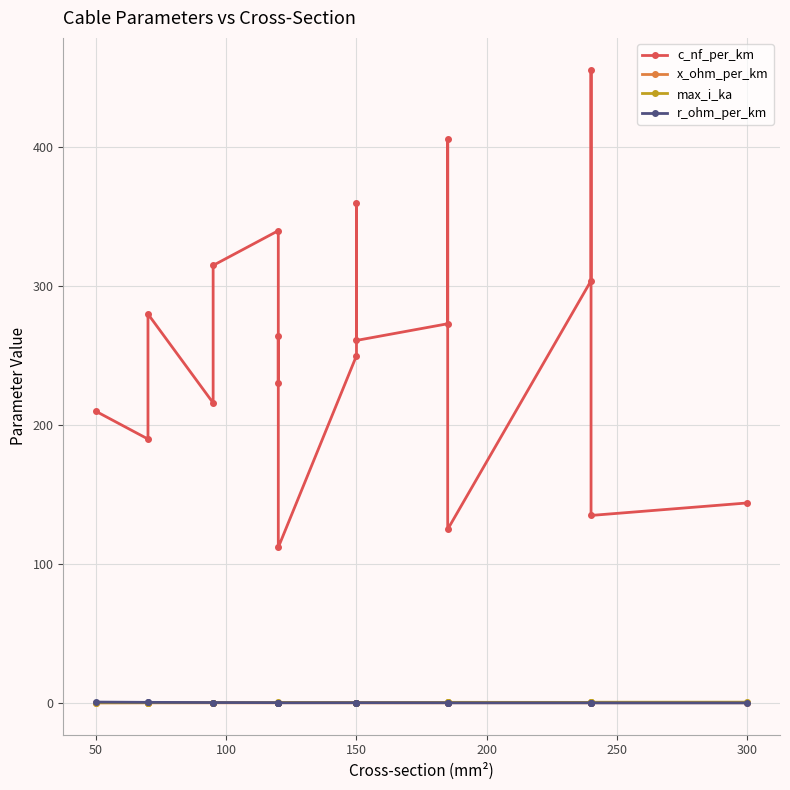

Count the number of data series in this chart.

4